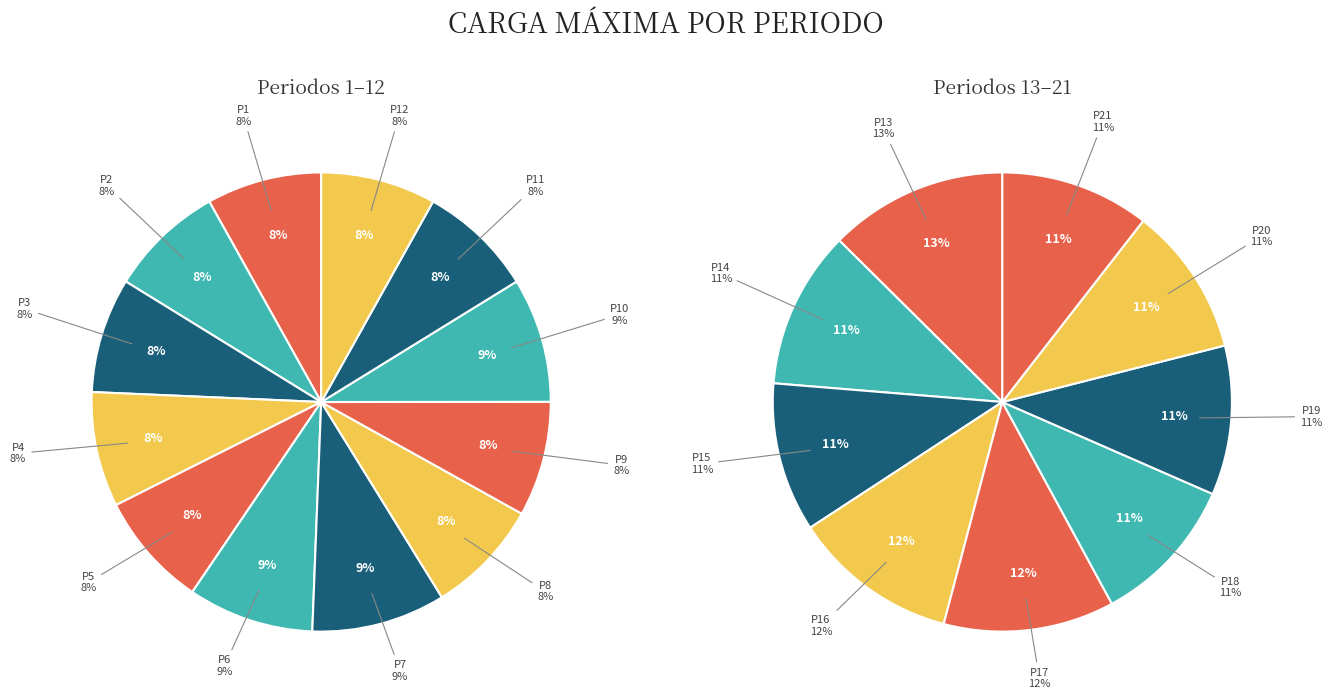

To the nearest percent, what is the difference between the largest and smallest slice percentages?

1%